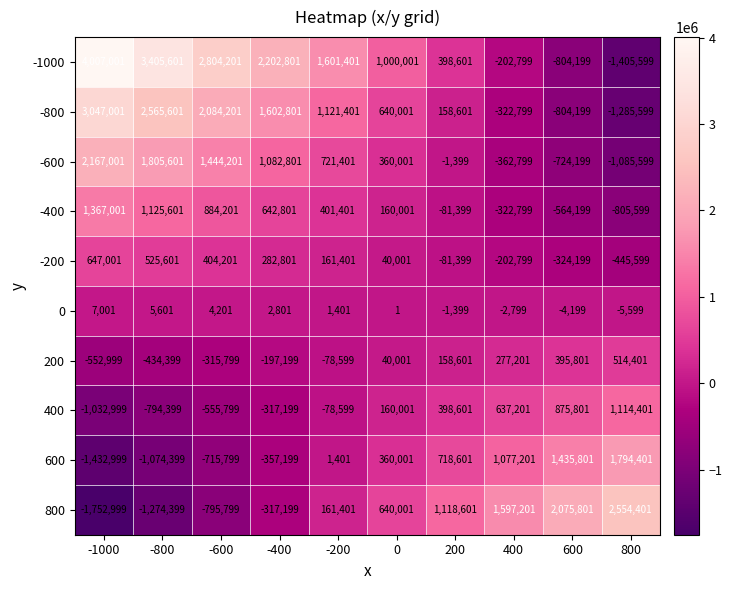

At 800, list the series in order from largest to smallest.

800, 600, 400, 200, 0, -200, -400, -600, -800, -1000